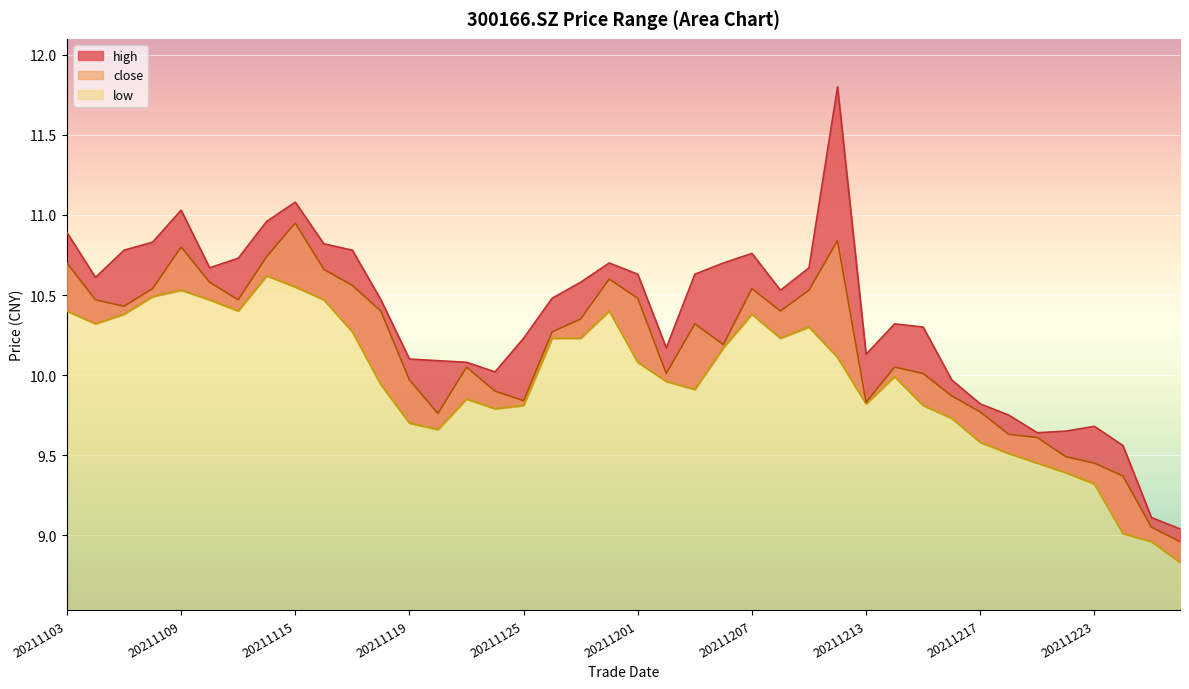

True or false: low has a value of 17.7 at 20211112.

False